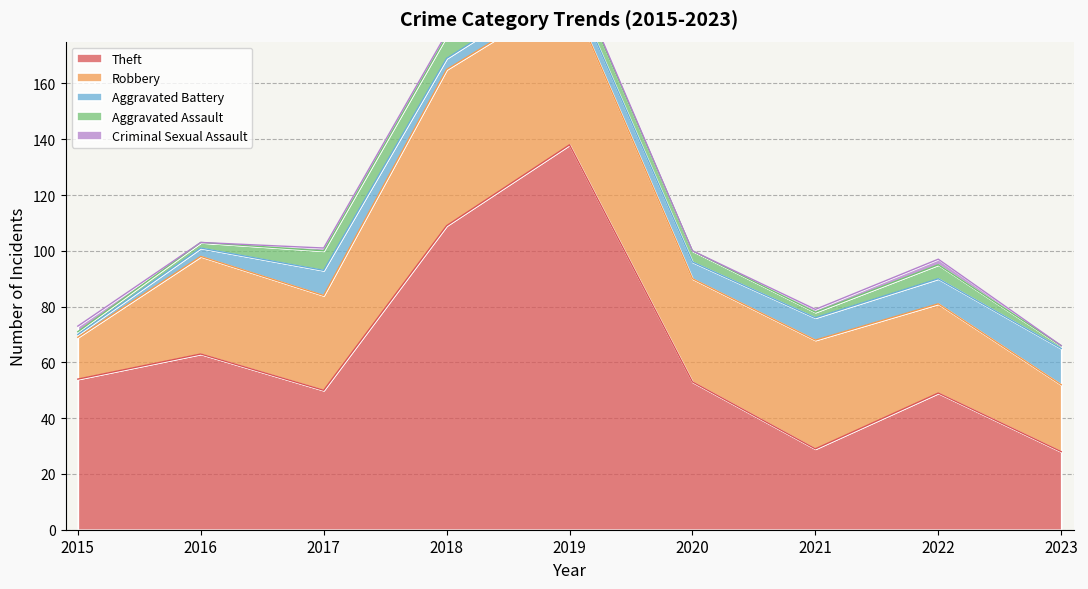

What is the lowest value of the Theft series?

28